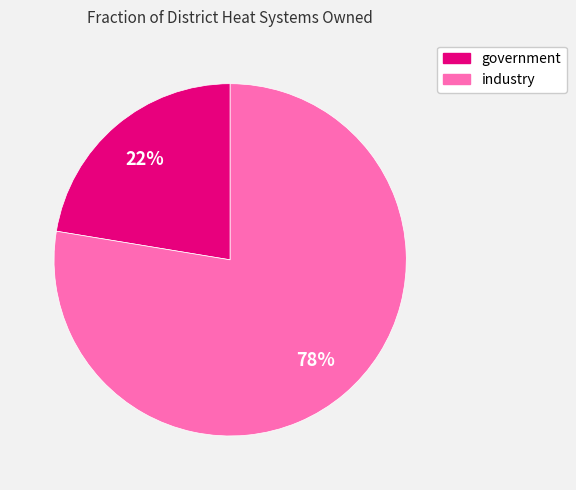

To the nearest percent, what is the average slice percentage?

50%